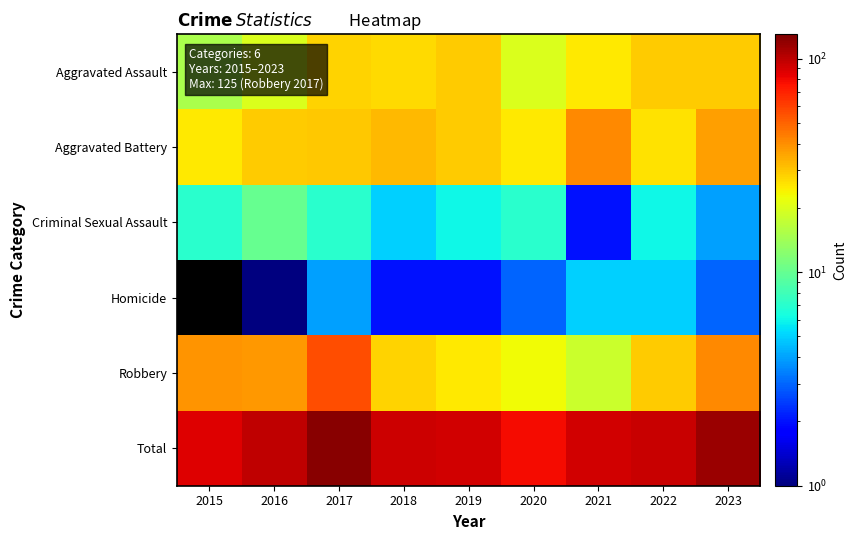

At how many categories does at least one series exceed 15?

9